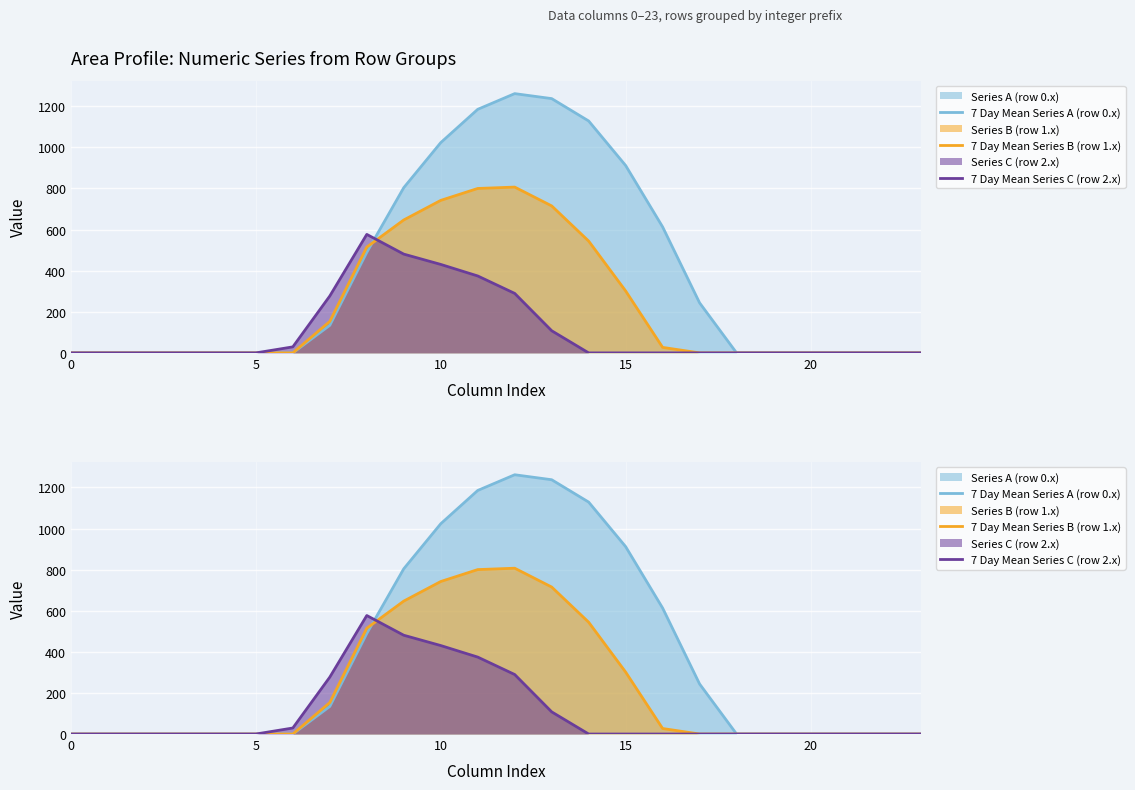

Between which two adjacent categories do 7 Day Mean Series B (row 1.x) and 7 Day Mean Series A (row 0.x) first intersect?

8 and 9